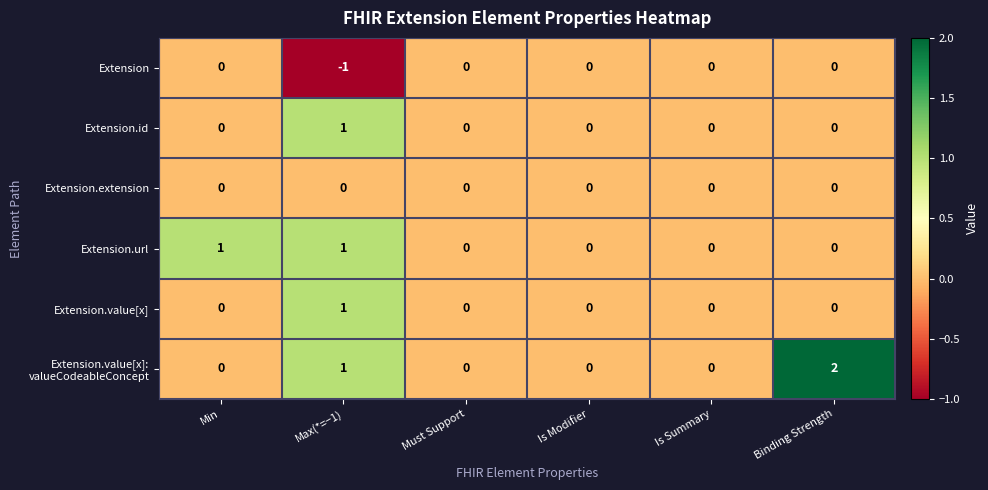

At which category does the chart reach its minimum across all series?

Max(*=−1)